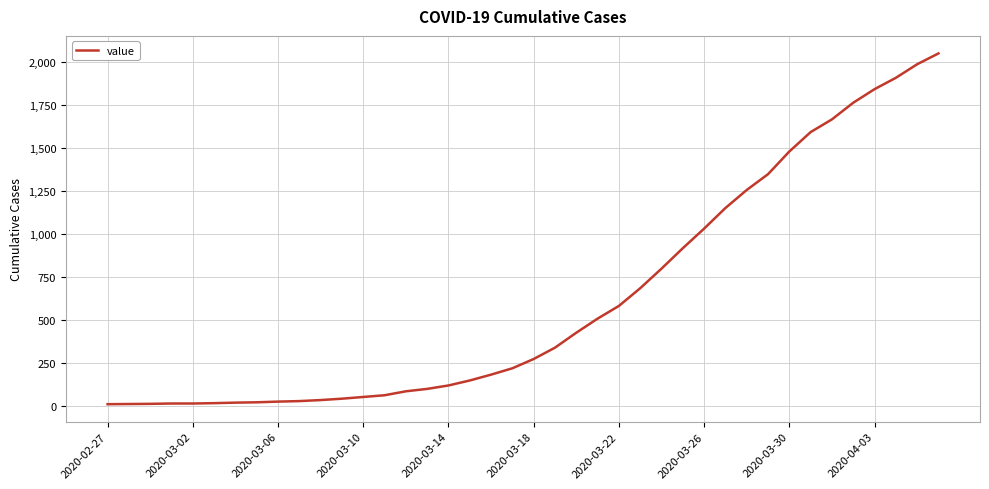

What is the greatest value displayed?

2052